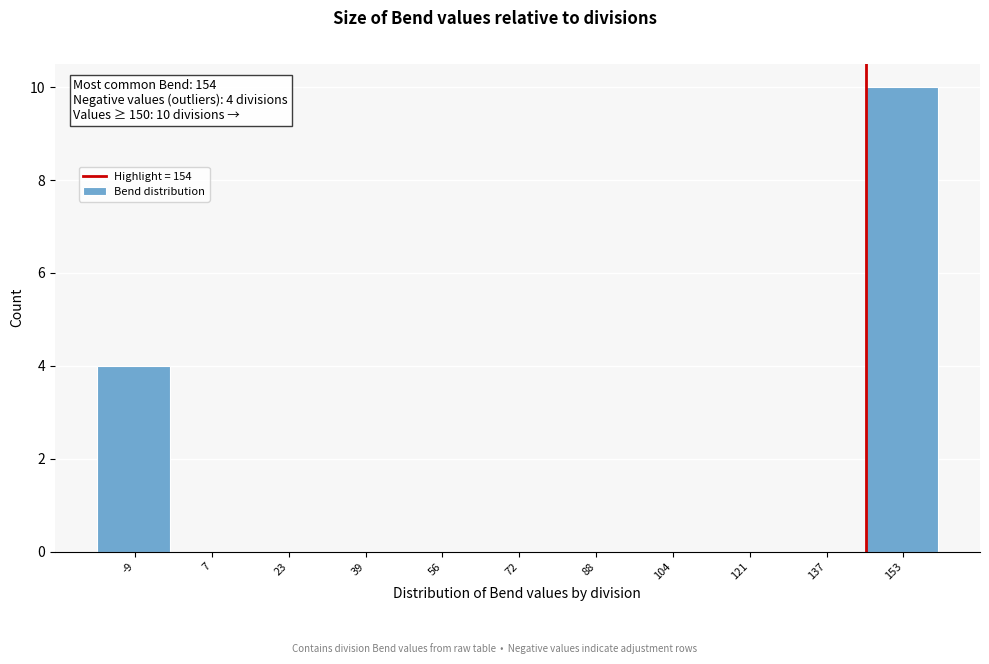

Reading left to right, what are all the values shown in this chart?

-9=4	7=0	23=0	39=0	56=0	72=0	88=0	104=0	121=0	137=0	153=10